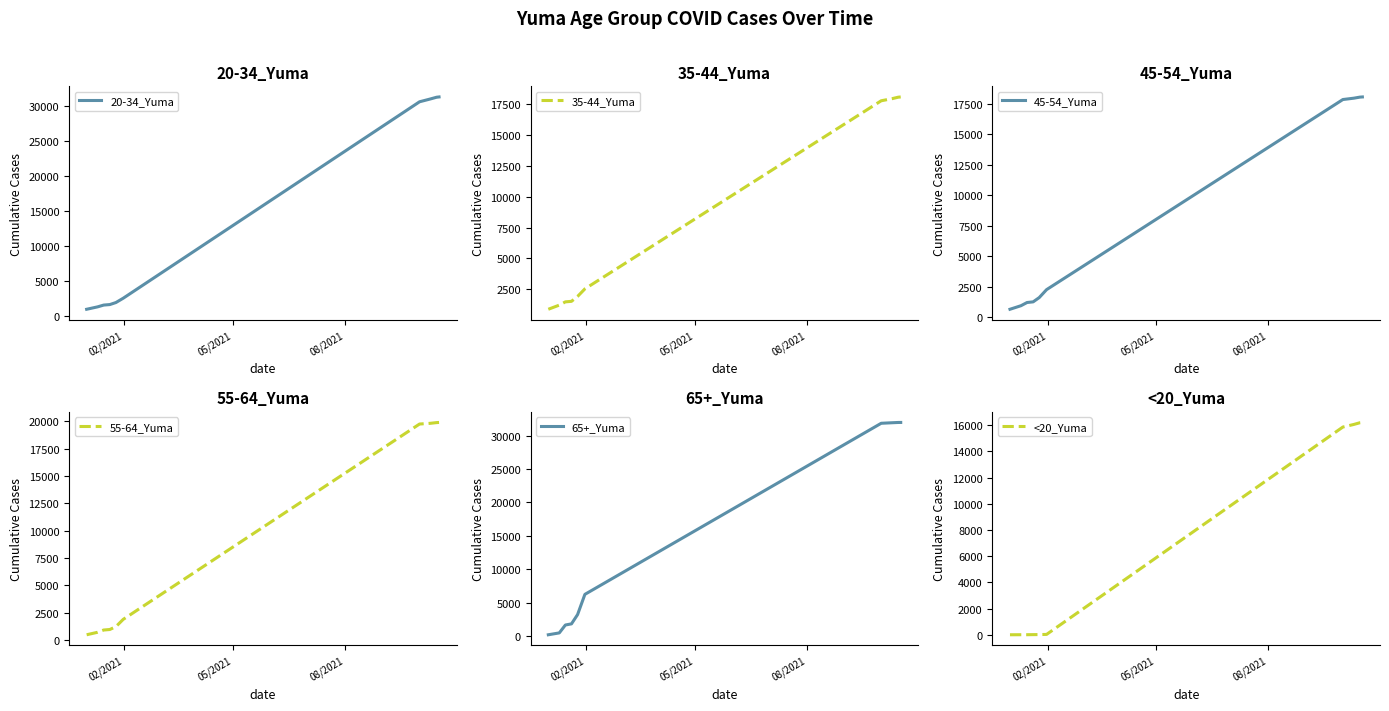

True or false: 55-64_Yuma and <20_Yuma cross at least once.

False